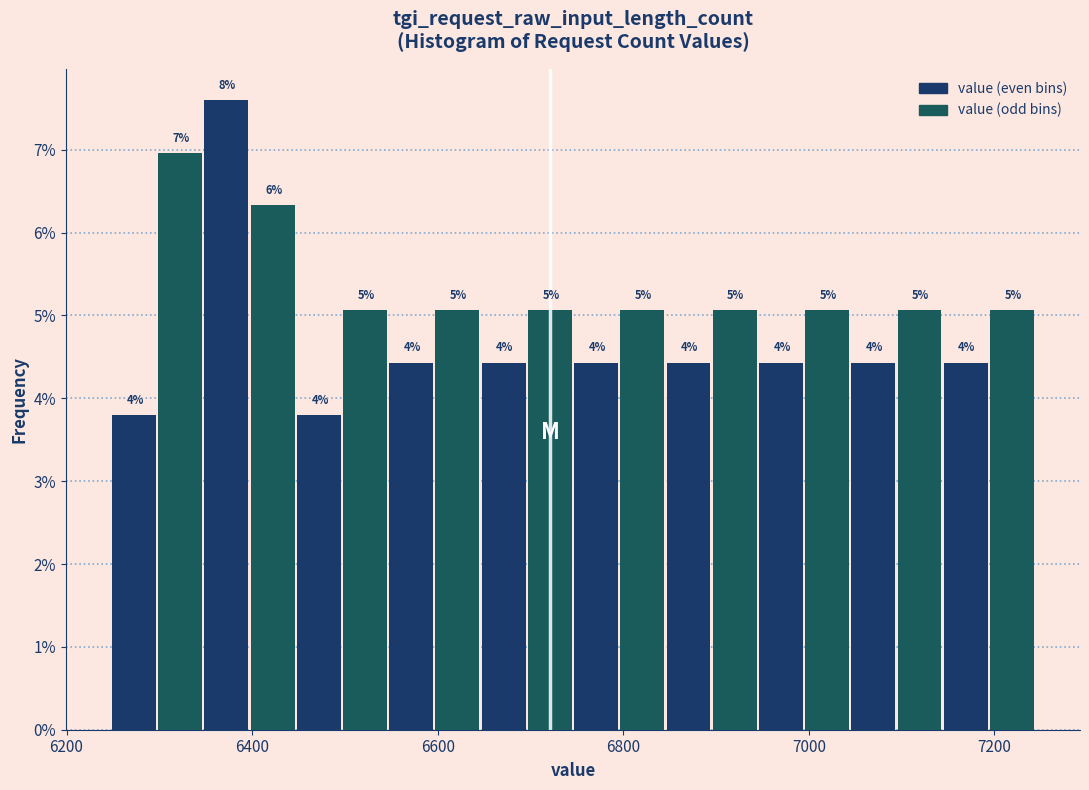

Read against the x-axis, roughly where is the centre of the tallest bar?

6380